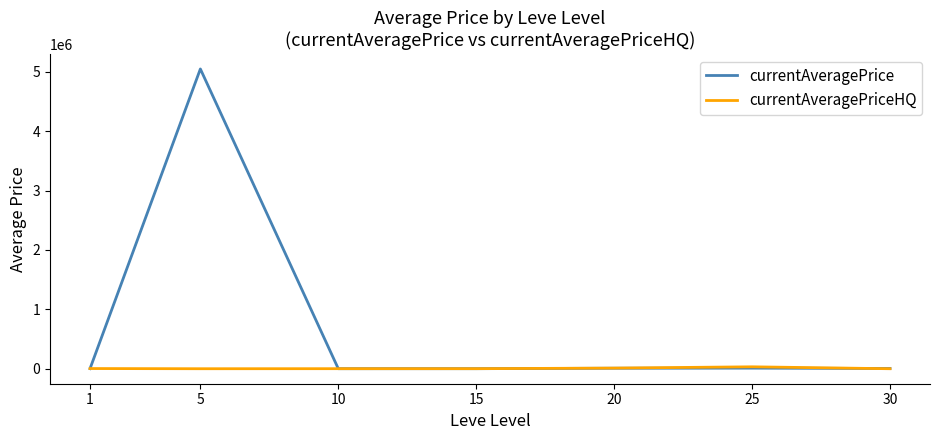

Between 5 and 15, which series saw the biggest shift?

currentAveragePrice